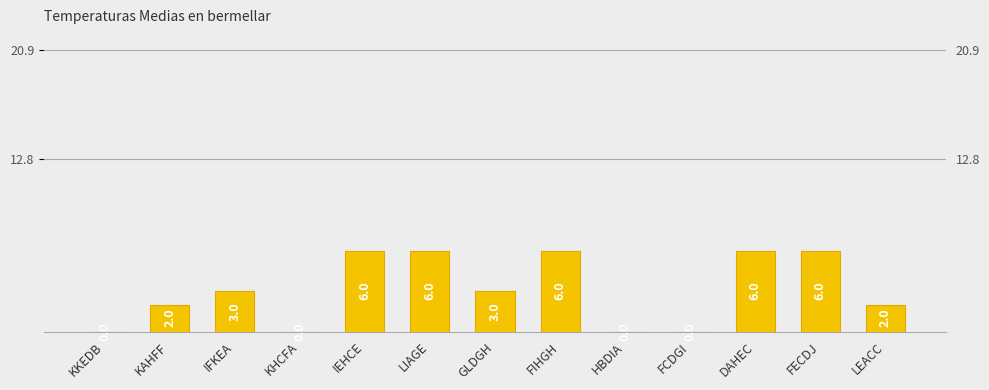

List the labels in order of value, smallest first.

KKEDB, KHCFA, HBDIA, FCDGI, KAHFF, LEACC, IFKEA, GLDGH, IEHCE, LIAGE, FIHGH, DAHEC, FECDJ